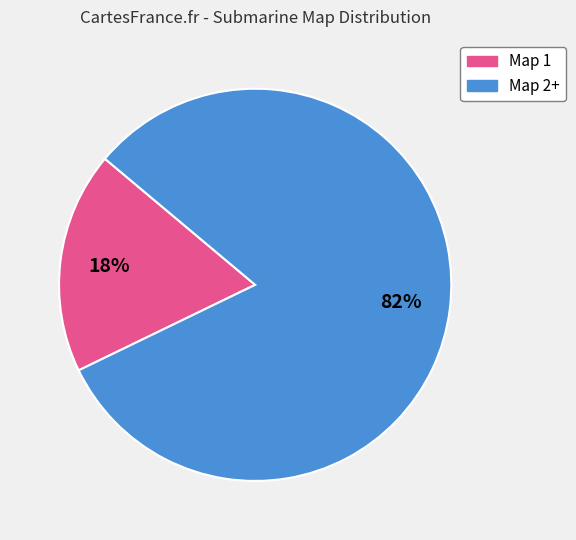

To the nearest percent, what is the average slice percentage?

50%